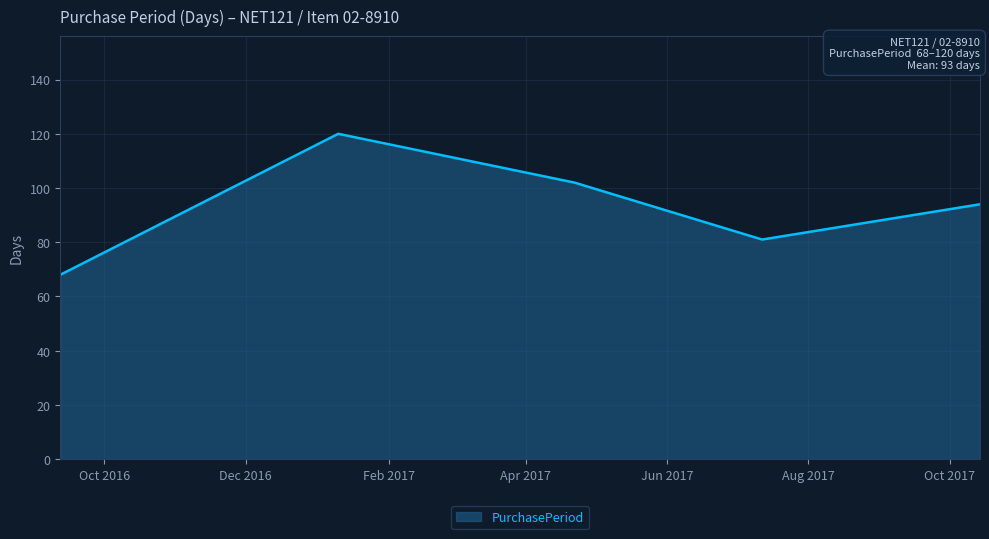

What is the maximum value shown in the chart?

120